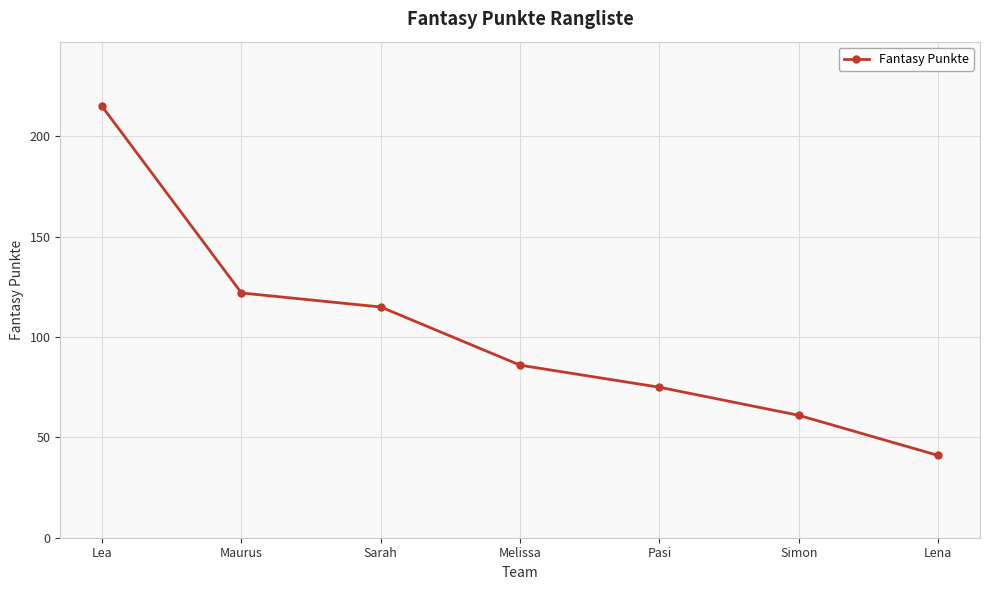

How many data points does each series have?

7